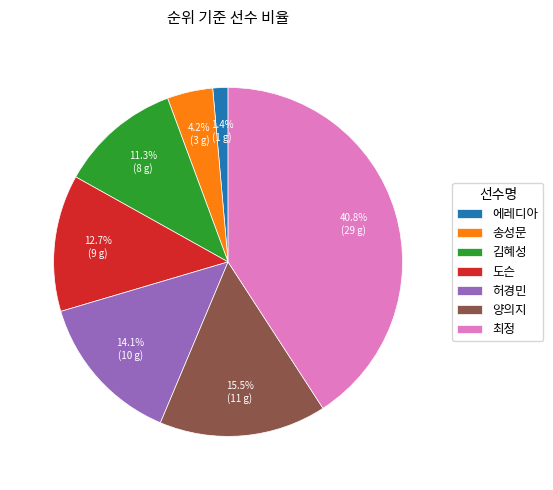

Which has a higher value, 김혜성 or 도슨?

도슨